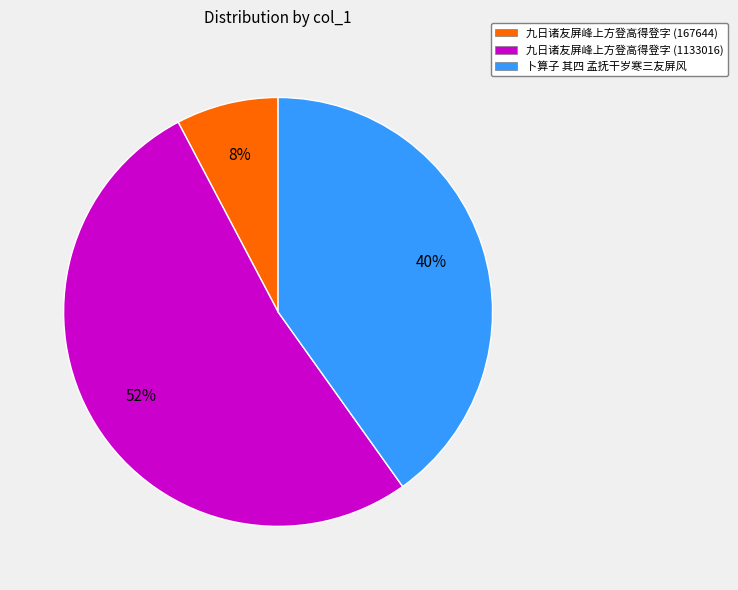

To the nearest percent, what is the average slice percentage?

33%